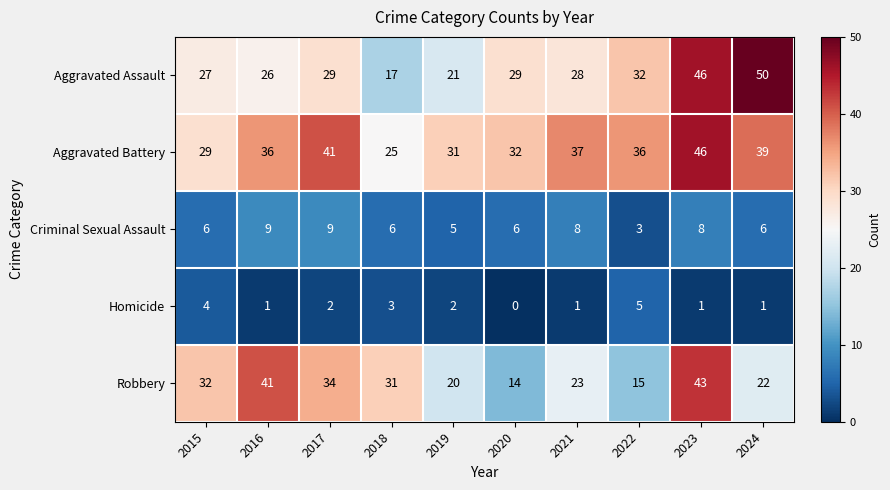

The value of Aggravated Assault at 2016 is 26. True or false?

True